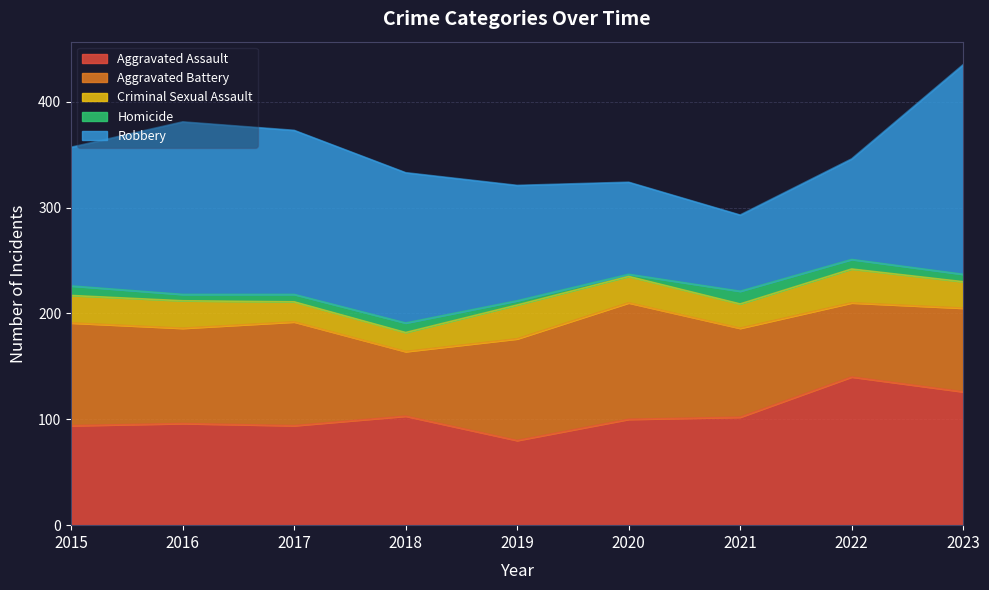

How many times do Robbery and Aggravated Battery cross each other?

2